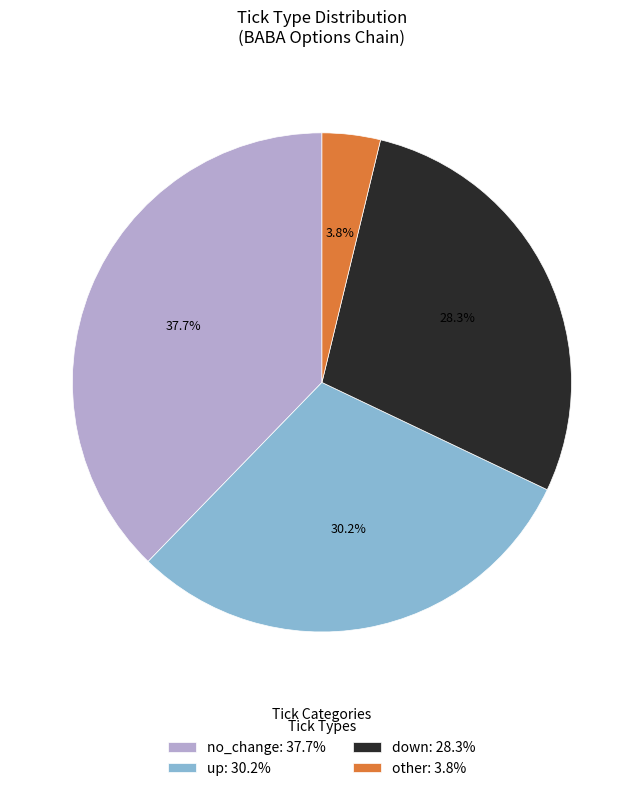

How many segments does this pie chart have?

4